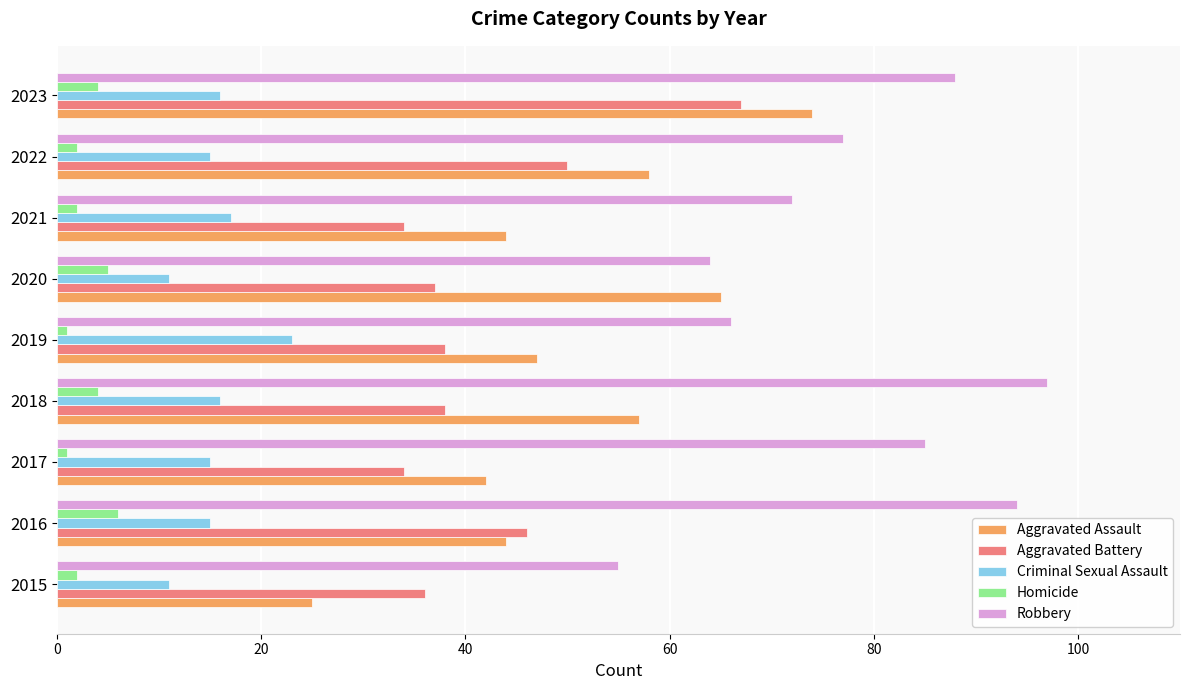

Is it true that Criminal Sexual Assault equals 16 at 2018?

True